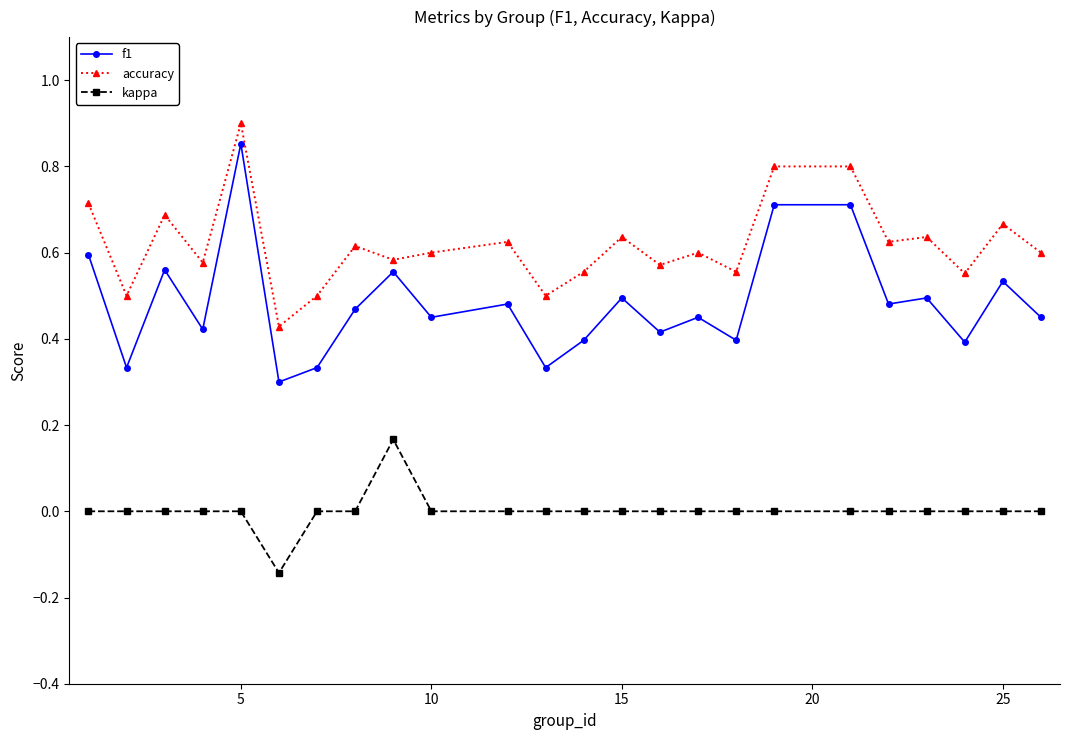

Which series has the widest spread of values?

f1